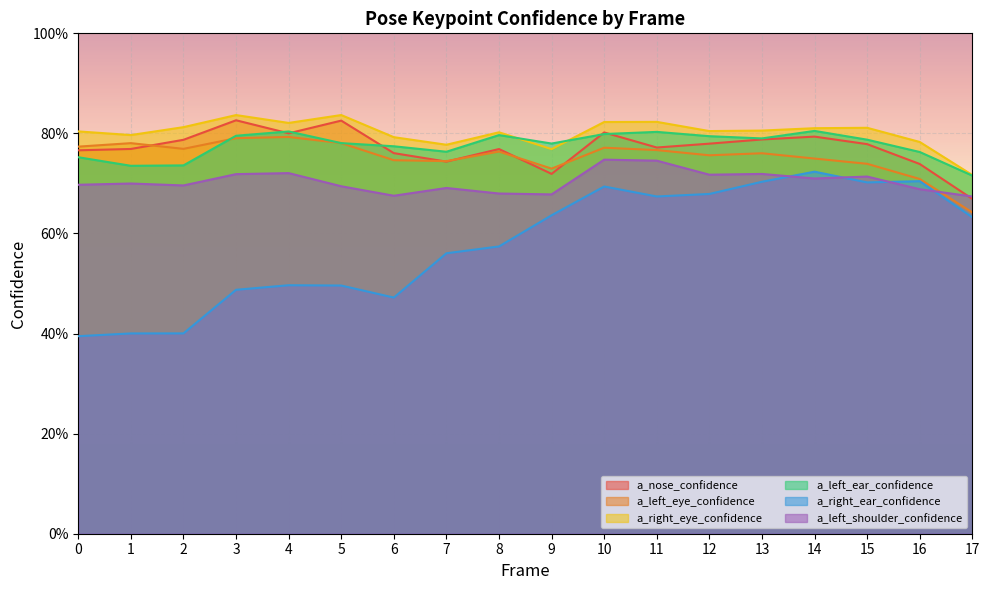

Reading left to right, what are all the values shown in this chart?

a_nose_confidence: 0=0.8	1=0.8	2=0.8	3=0.8	4=0.8	5=0.8	6=0.8	7=0.7	8=0.8	9=0.7	10=0.8	11=0.8	12=0.8	13=0.8	14=0.8	15=0.8	16=0.7	17=0.7
a_left_eye_confidence: 0=0.8	1=0.8	2=0.8	3=0.8	4=0.8	5=0.8	6=0.7	7=0.7	8=0.8	9=0.7	10=0.8	11=0.8	12=0.8	13=0.8	14=0.7	15=0.7	16=0.7	17=0.6
a_right_eye_confidence: 0=0.8	1=0.8	2=0.8	3=0.8	4=0.8	5=0.8	6=0.8	7=0.8	8=0.8	9=0.8	10=0.8	11=0.8	12=0.8	13=0.8	14=0.8	15=0.8	16=0.8	17=0.7
a_left_ear_confidence: 0=0.8	1=0.7	2=0.7	3=0.8	4=0.8	5=0.8	6=0.8	7=0.8	8=0.8	9=0.8	10=0.8	11=0.8	12=0.8	13=0.8	14=0.8	15=0.8	16=0.8	17=0.7
a_right_ear_confidence: 0=0.4	1=0.4	2=0.4	3=0.5	4=0.5	5=0.5	6=0.5	7=0.6	8=0.6	9=0.6	10=0.7	11=0.7	12=0.7	13=0.7	14=0.7	15=0.7	16=0.7	17=0.6
a_left_shoulder_confidence: 0=0.7	1=0.7	2=0.7	3=0.7	4=0.7	5=0.7	6=0.7	7=0.7	8=0.7	9=0.7	10=0.7	11=0.7	12=0.7	13=0.7	14=0.7	15=0.7	16=0.7	17=0.7